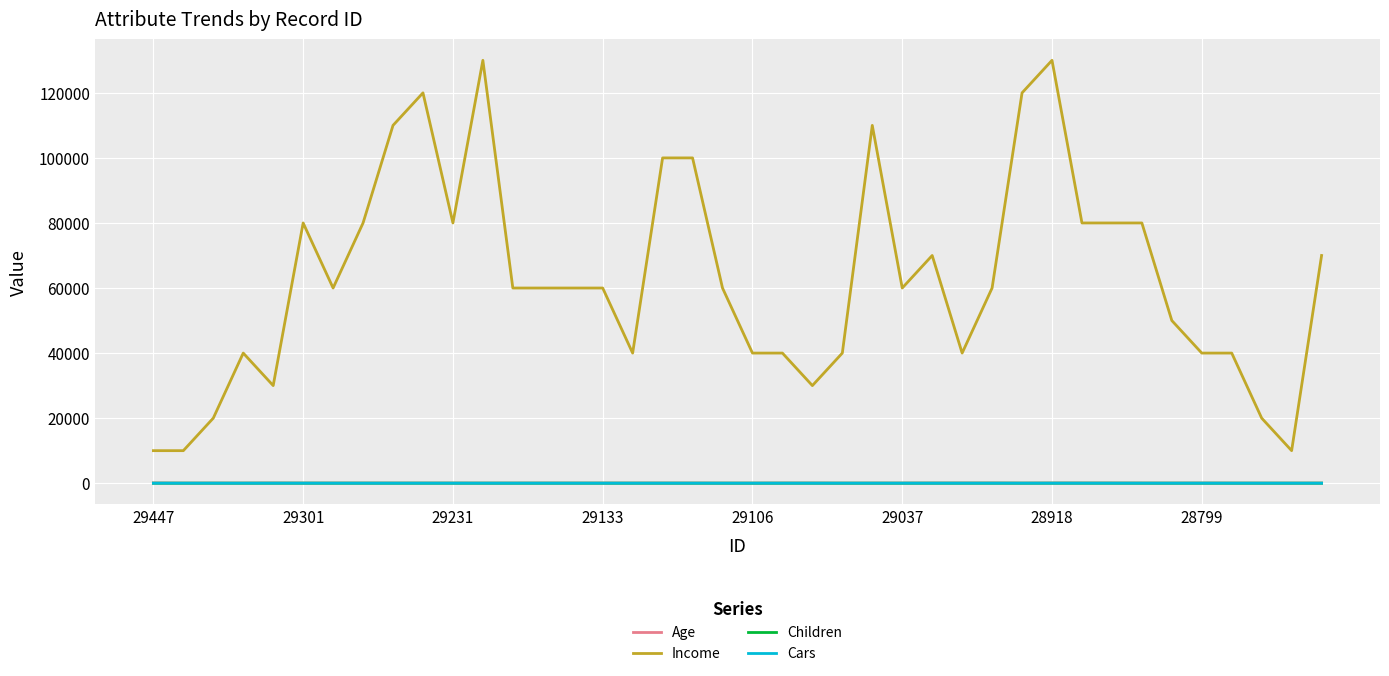

What is the average value of the Children series?

2